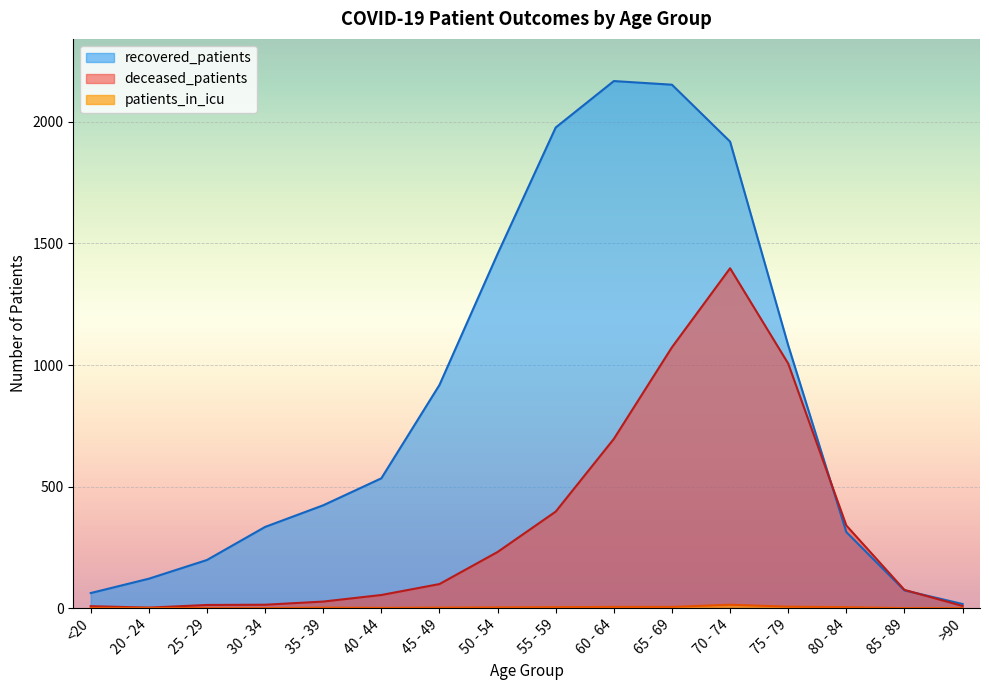

Is it true that patients_in_icu equals 7 at 25 - 29?

False